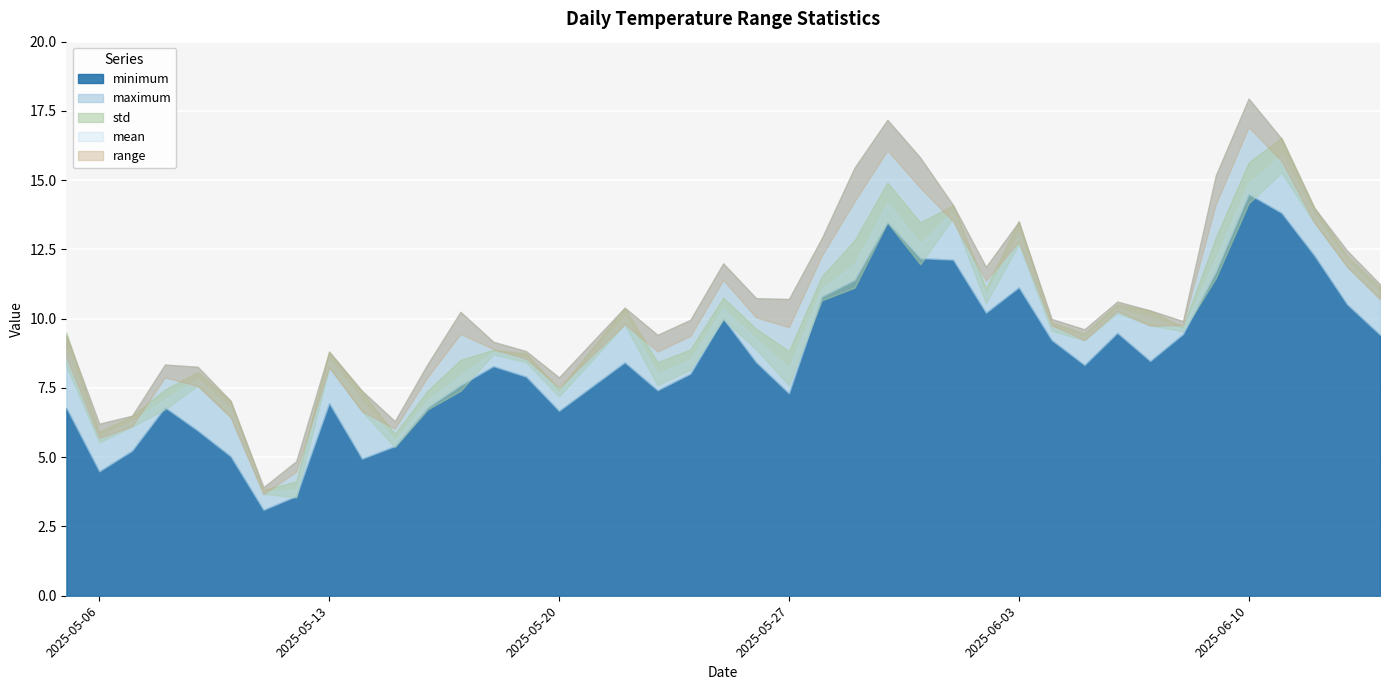

Which label corresponds to the smallest value in the chart?

2025-05-11